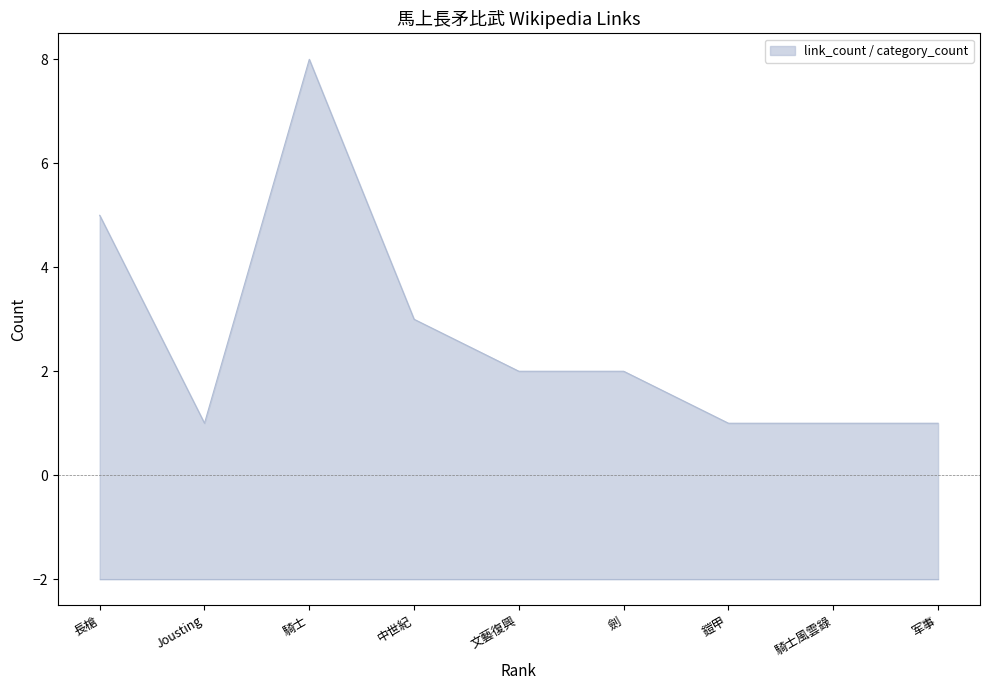

How many lines are shown in the chart?

1